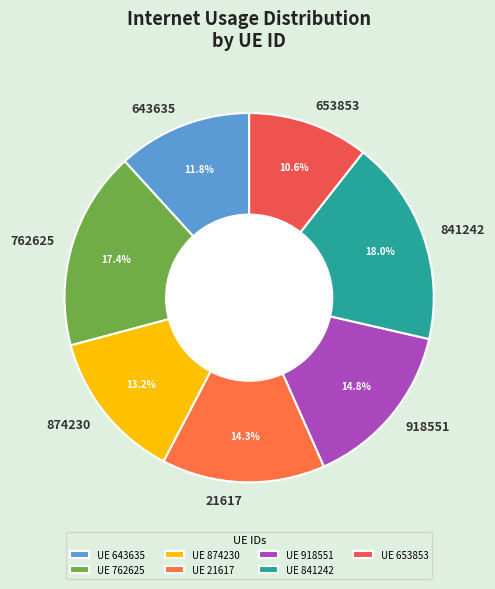

To the nearest percent, what is the combined percentage of 653853 and 841242?

29%